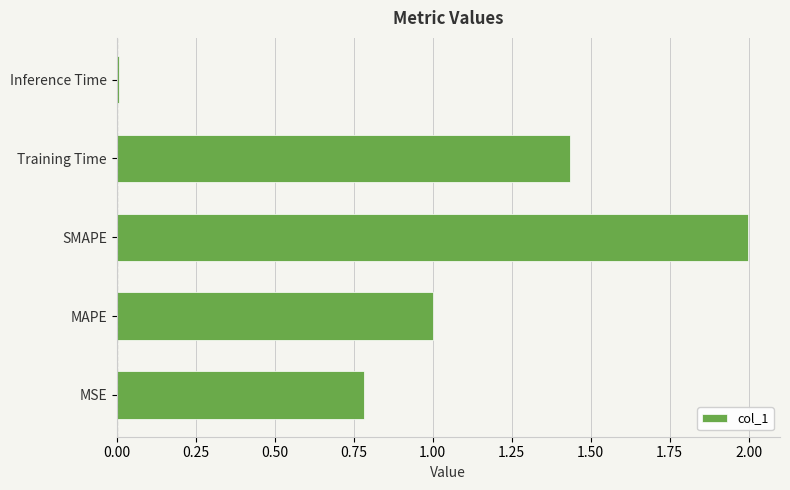

What is the difference between the maximum and minimum values?

2.0